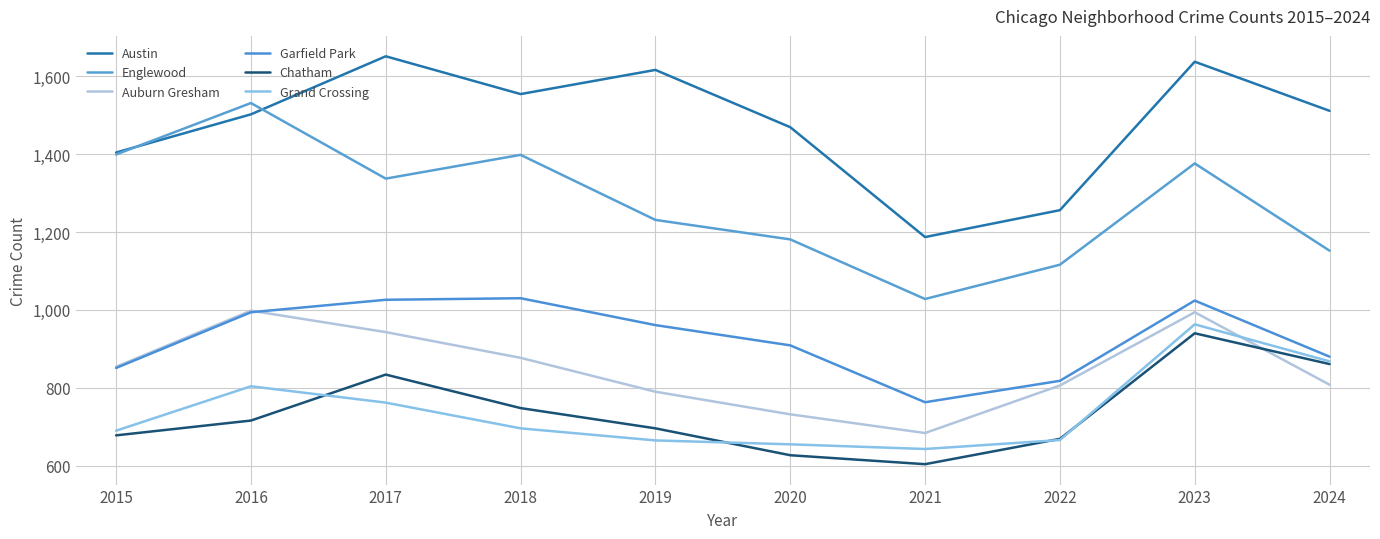

Where is Englewood nearest to the value 1279?

2019